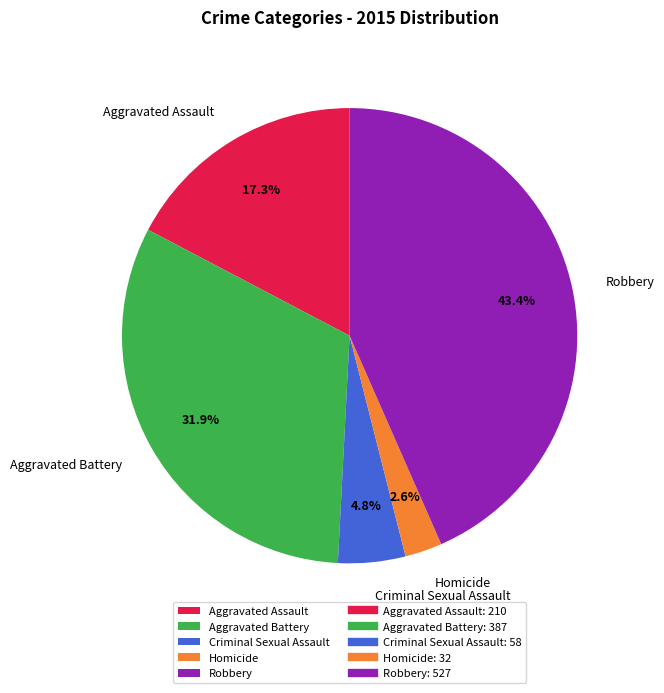

To the nearest percent, what percentage of the pie is Aggravated Assault?

17%